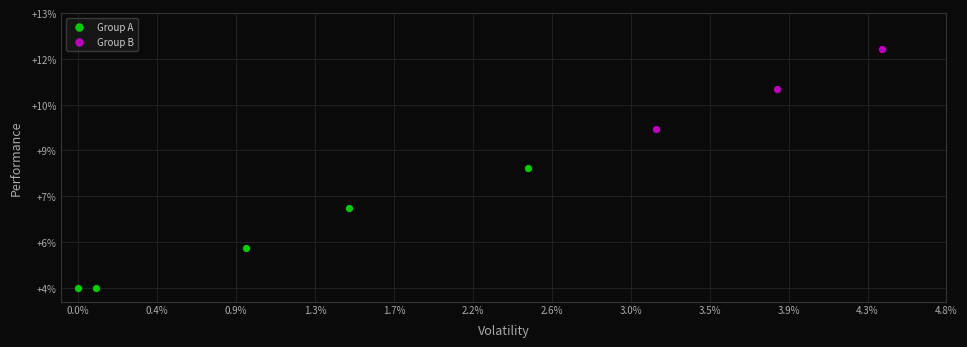

What are all the series names shown in the legend?

Group A, Group B